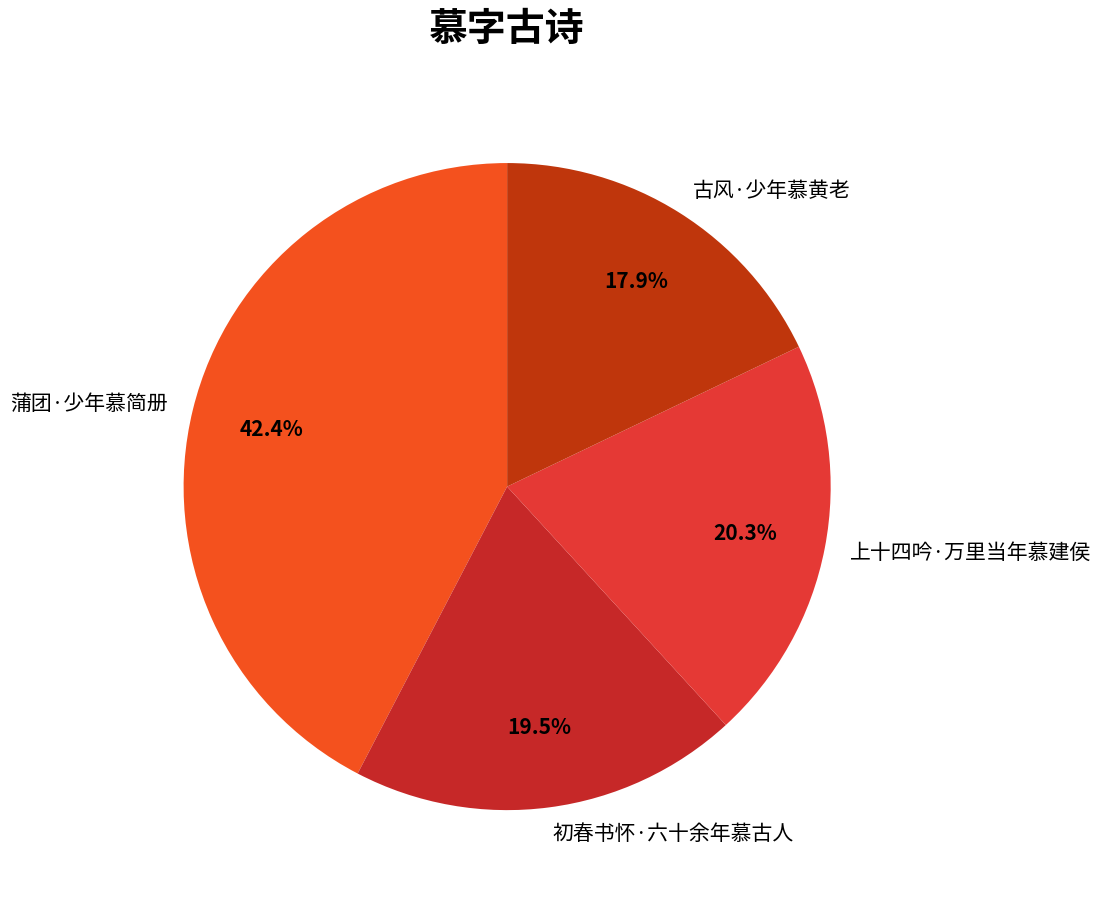

How many segments does this pie chart have?

4